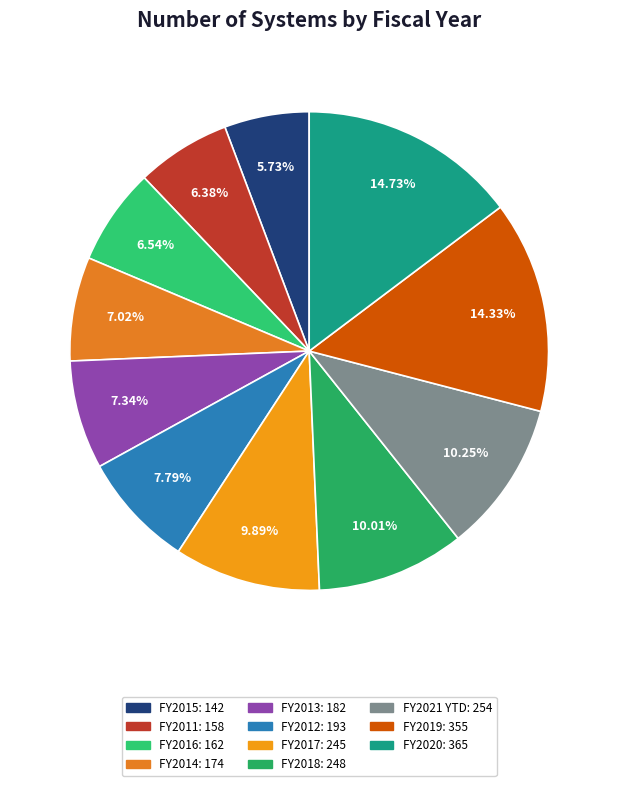

Between FY2012 and FY2021 YTD, which is larger?

FY2021 YTD